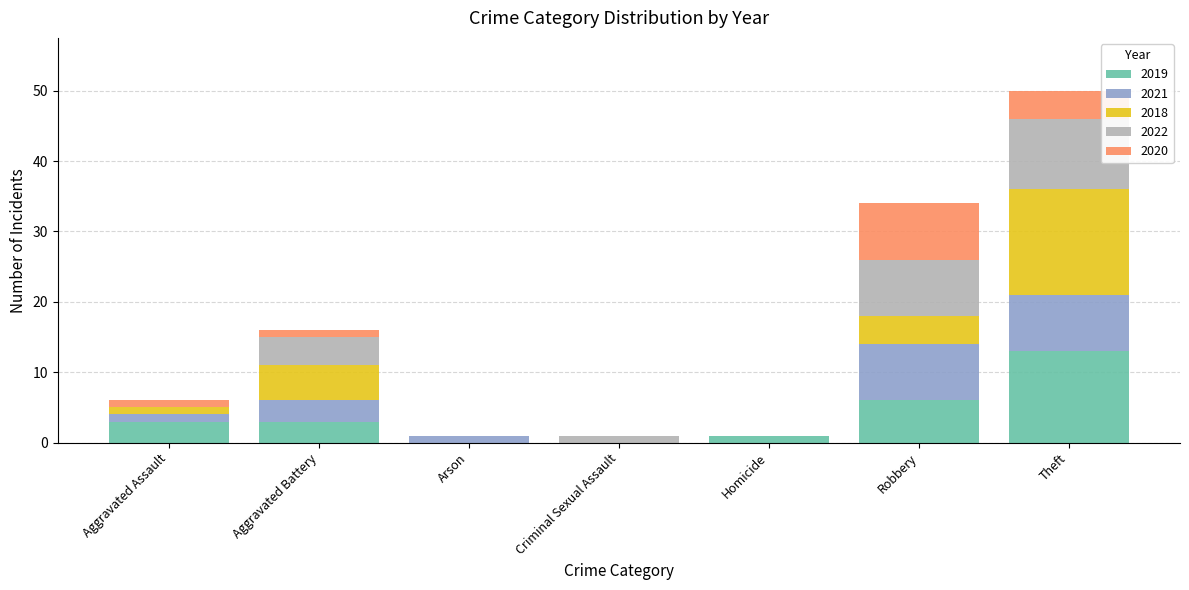

Are the bars grouped side by side (vs. stacked)?

No